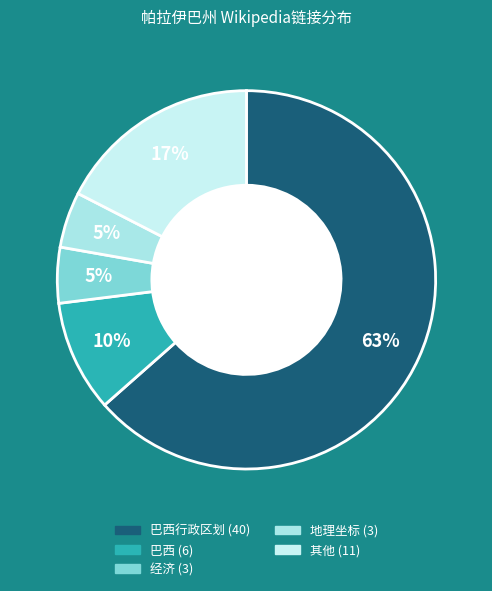

How many segments does this pie chart have?

5